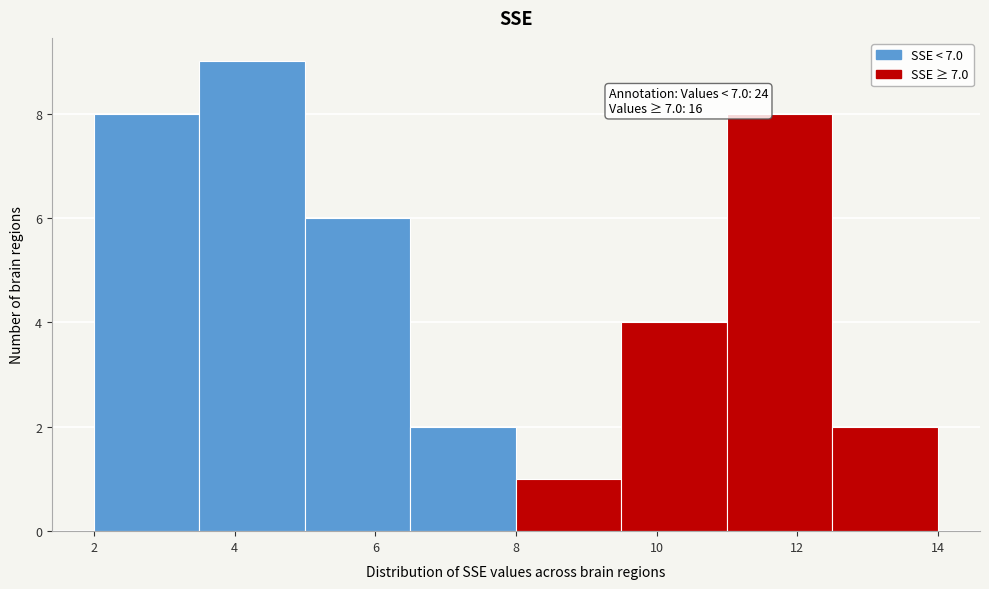

Which range on the x-axis has the tallest bar?

3.5 to 5.0